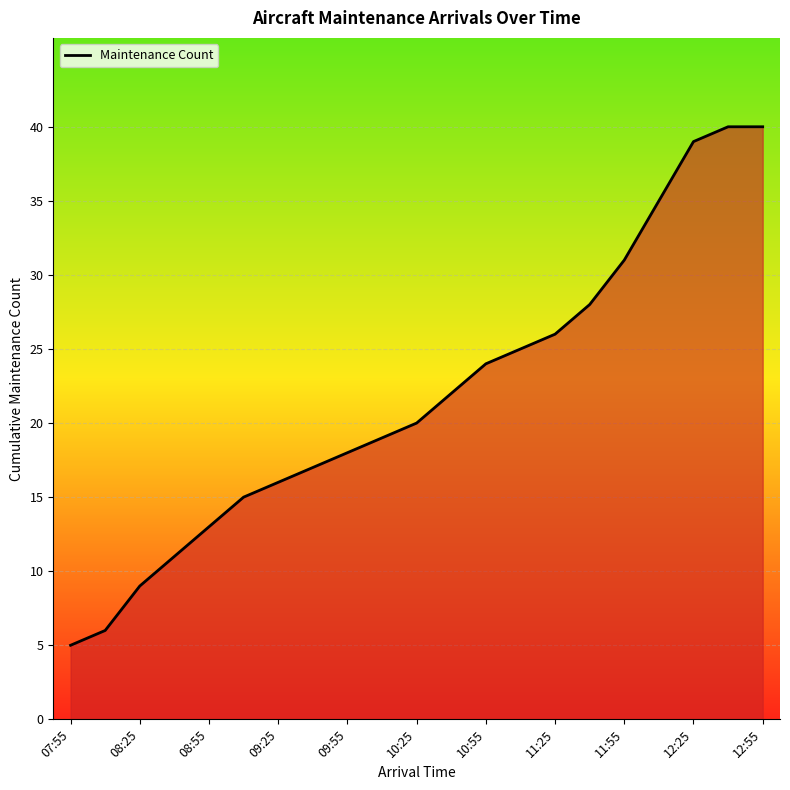

What is the maximum value shown in the chart?

40